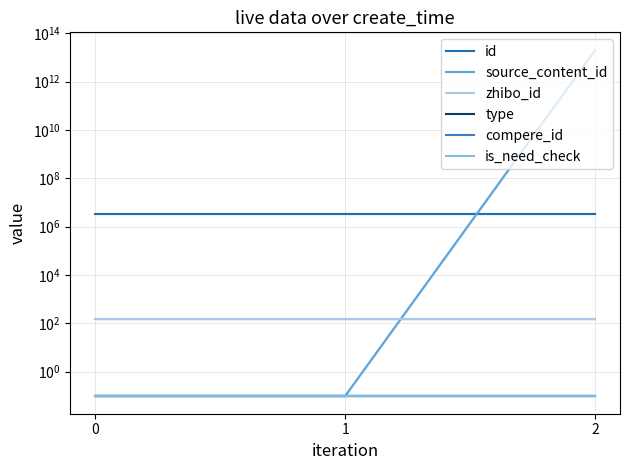

At 1, list the series in order from largest to smallest.

id, zhibo_id, source_content_id, type, compere_id, is_need_check